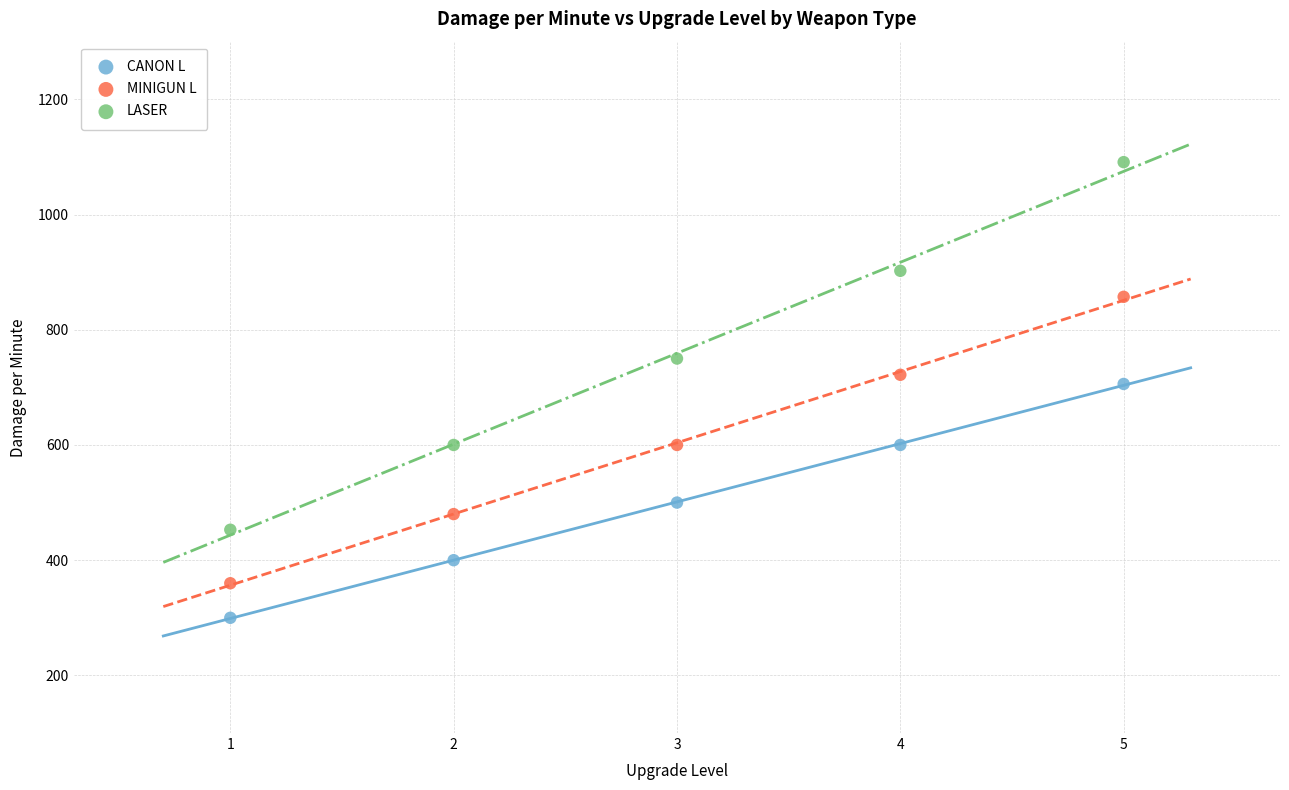

Across all data points, what is the range of Y values (max minus min)?

790.9